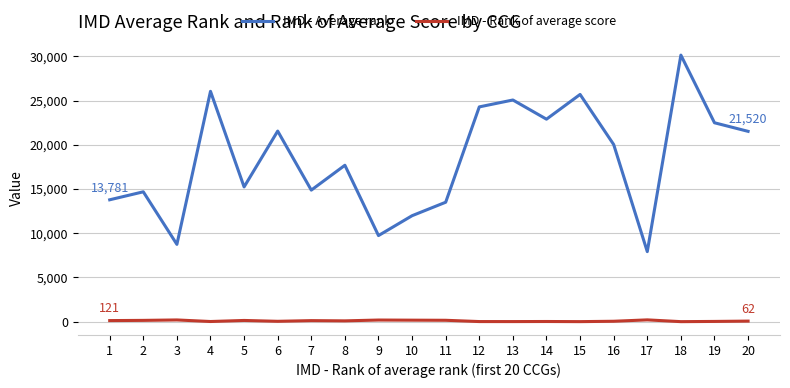

In IMD - Average rank, how many points are higher than both neighbors (excluding endpoints)?

7